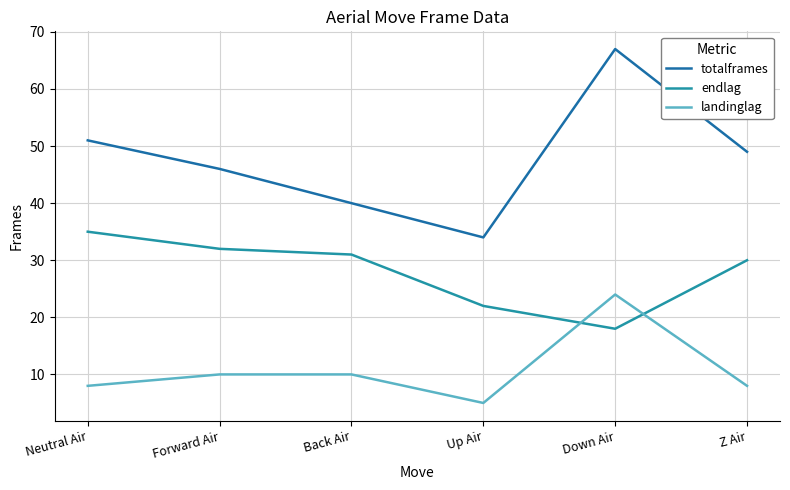

Reading right to left, list all the values displayed in this chart.

totalframes: Z Air=49	Down Air=67	Up Air=34	Back Air=40	Forward Air=46	Neutral Air=51
endlag: Z Air=30	Down Air=18	Up Air=22	Back Air=31	Forward Air=32	Neutral Air=35
landinglag: Z Air=8	Down Air=24	Up Air=5	Back Air=10	Forward Air=10	Neutral Air=8